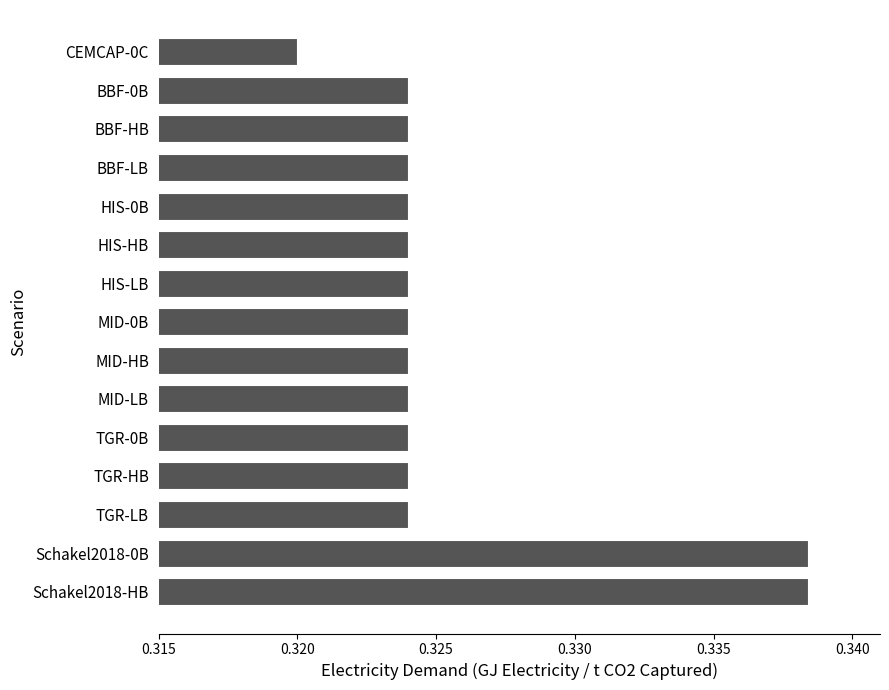

What is the sum of all values?

4.9